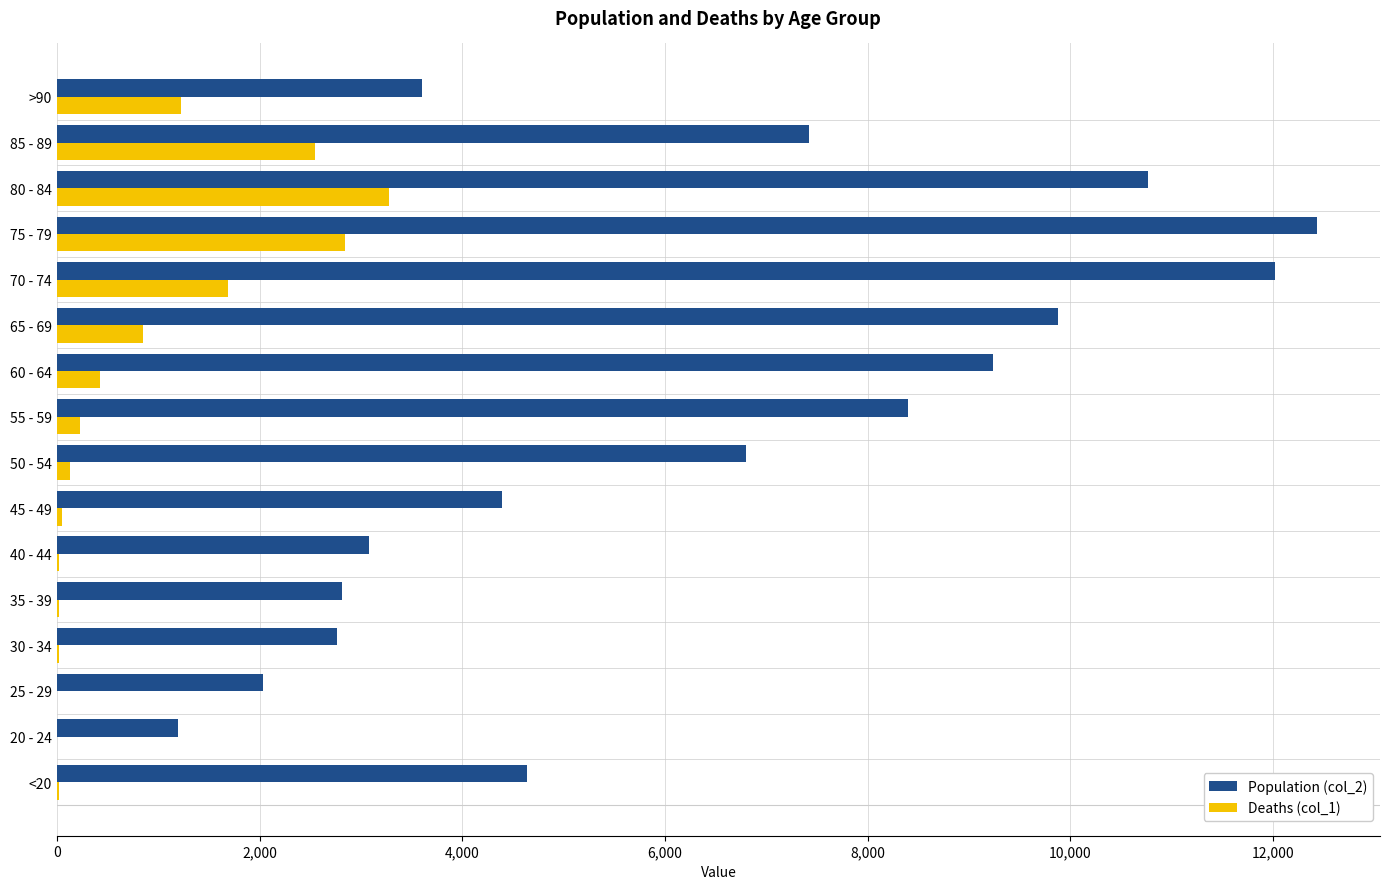

Which series has the largest total across all categories?

Population (col_2)